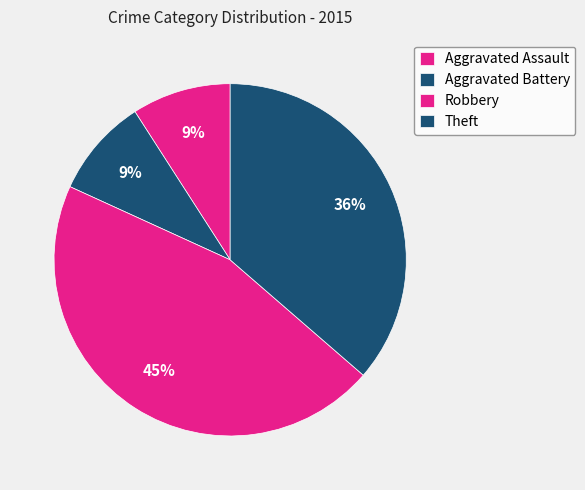

What portion of the pie excludes Robbery?

54.5%